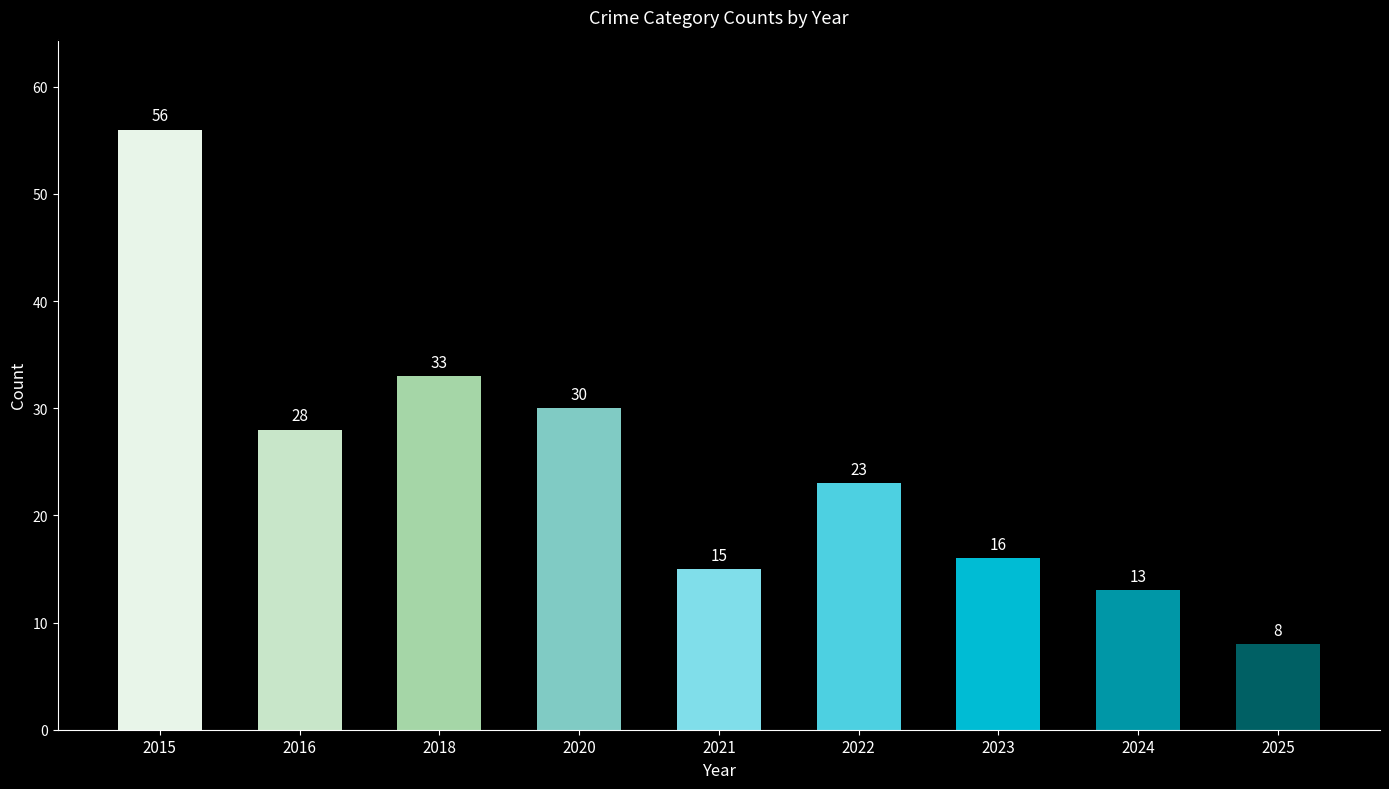

What is the difference between the values at 2021 and 2025?

7